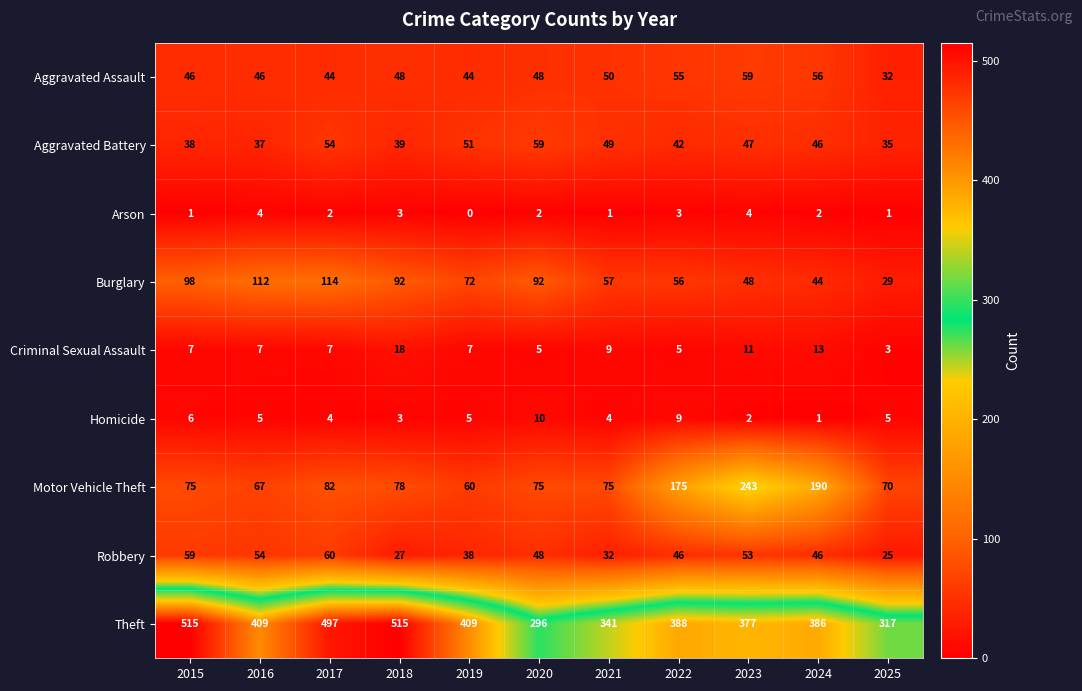

At 2015, list the series in order from smallest to largest.

Arson, Homicide, Criminal Sexual Assault, Aggravated Battery, Aggravated Assault, Robbery, Motor Vehicle Theft, Burglary, Theft